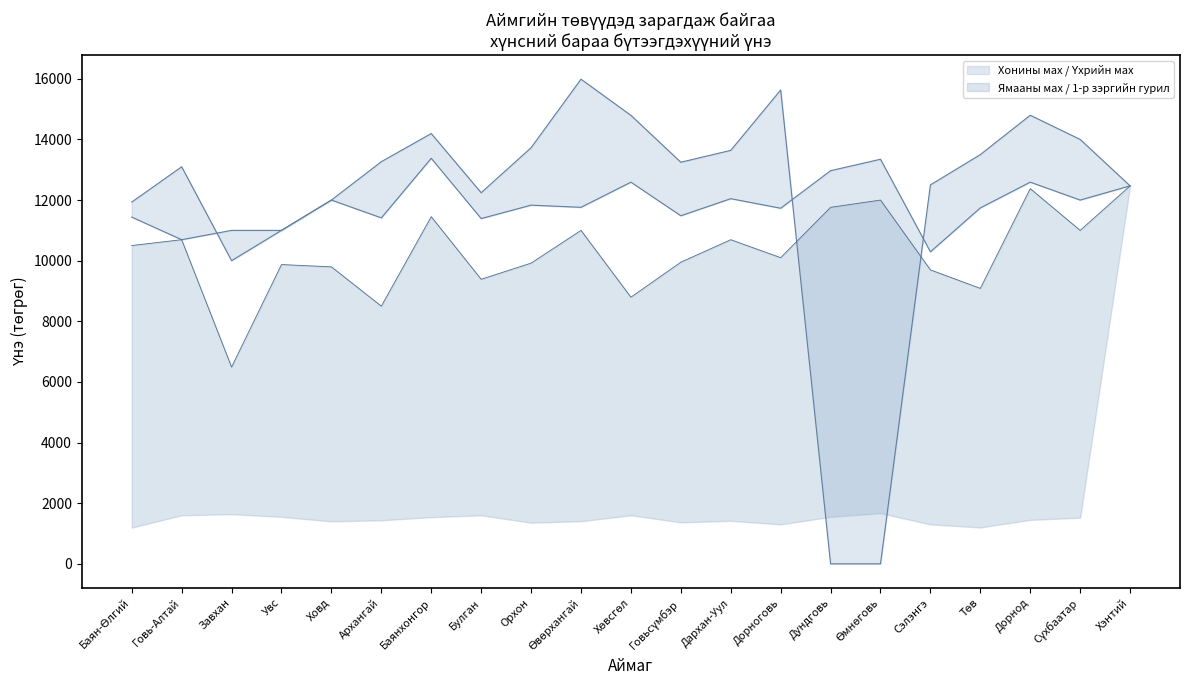

Which category has the highest value across all series?

Өвөрхангай